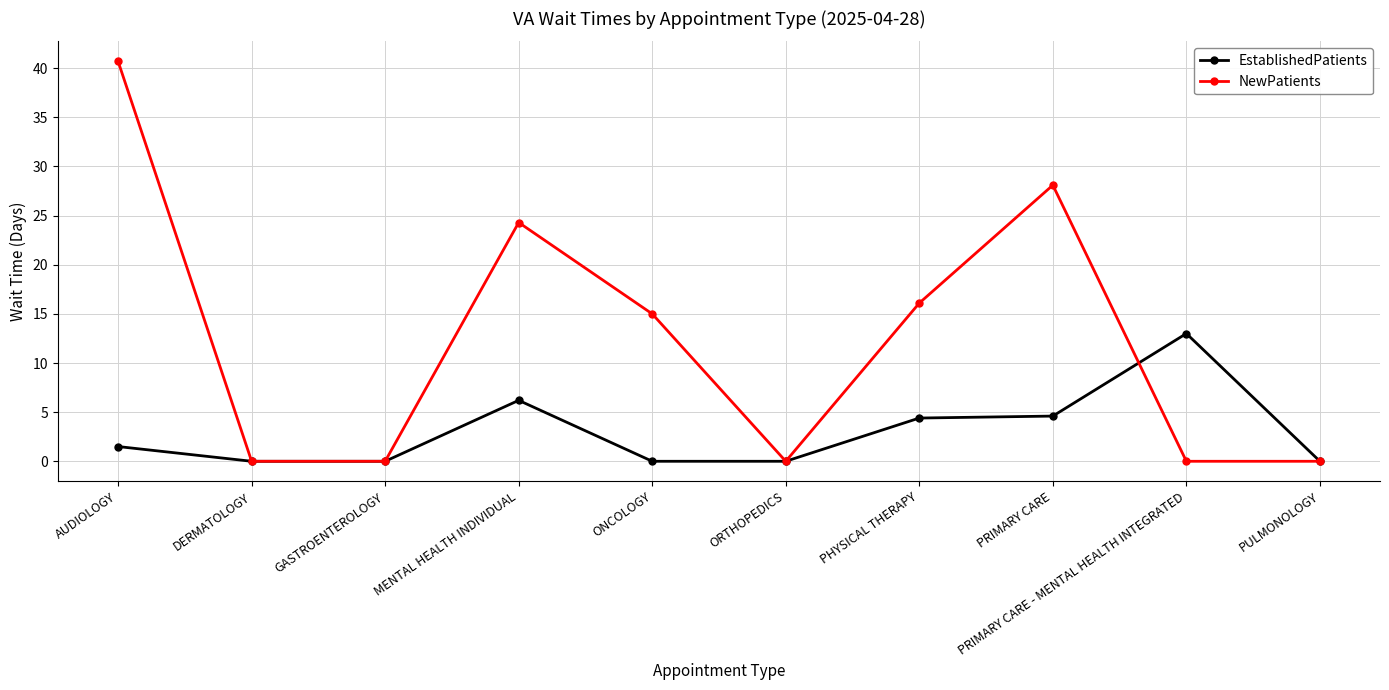

Which series changed the most between ONCOLOGY and PHYSICAL THERAPY?

EstablishedPatients